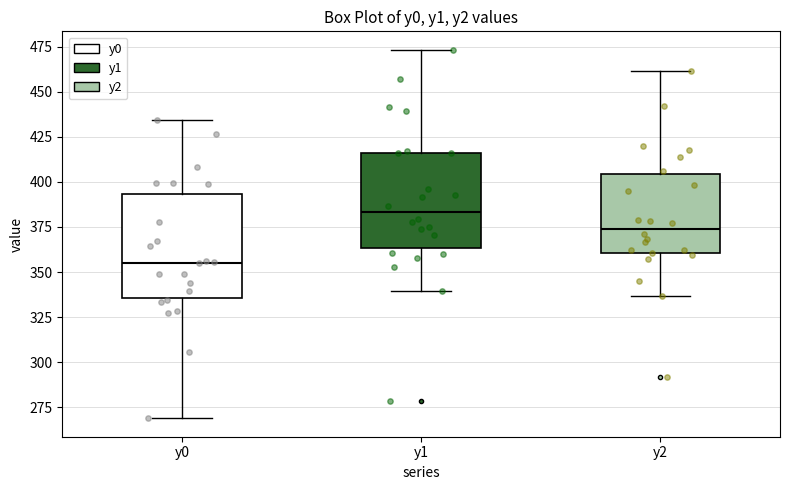

Reading left to right, transcribe this box plot: for each box, give where its median line is, the range the box spans, and where its two whiskers end, as read against the y-axis. The values are not printed on the chart, so give them approximately, as read against the axis.

y0: median 355, box 335 to 395, whiskers 270 to 435
y1: median 385, box 365 to 415, whiskers 340 to 475
y2: median 375, box 360 to 405, whiskers 335 to 460